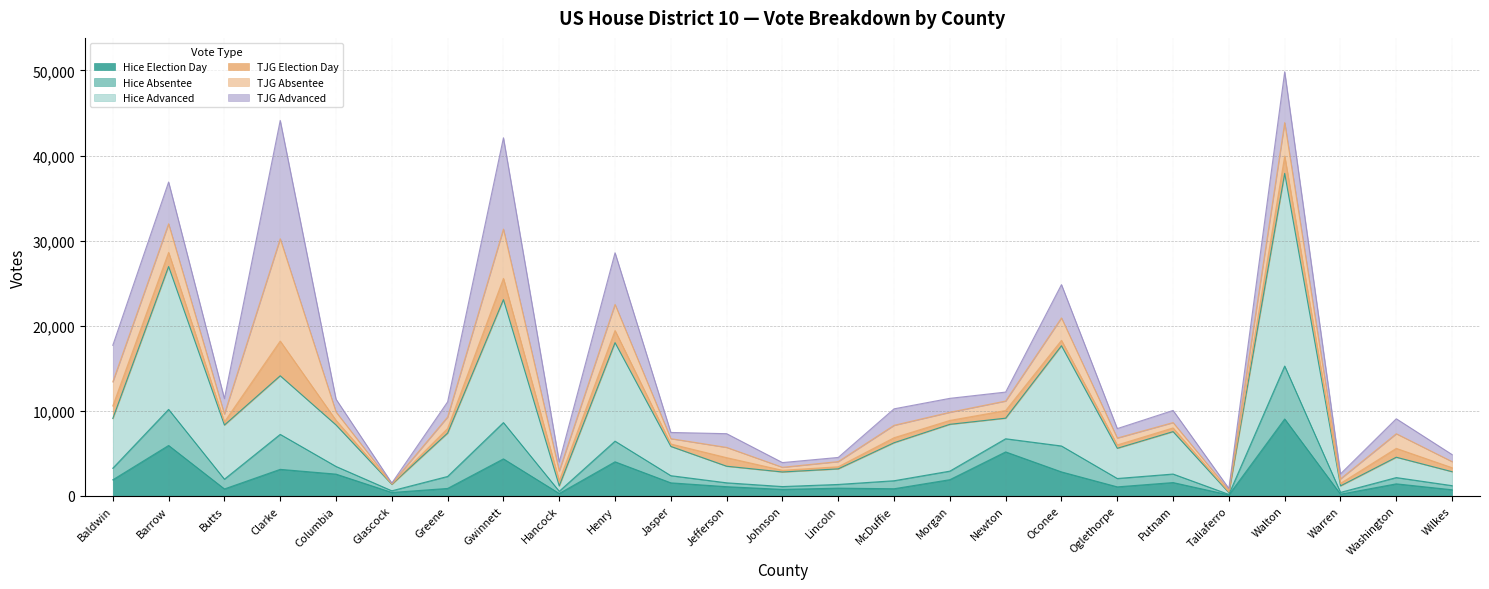

True or false: Hice Advanced and Hice Absentee intersect in this chart.

False